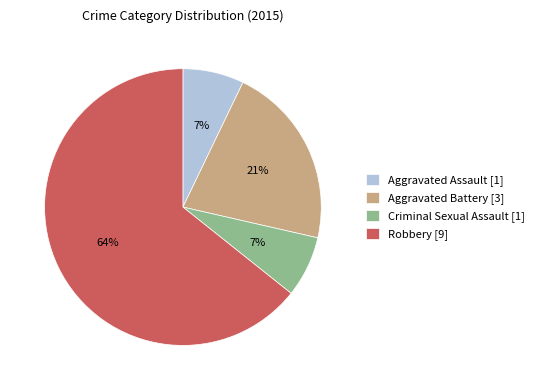

How many slices are in this pie chart?

4